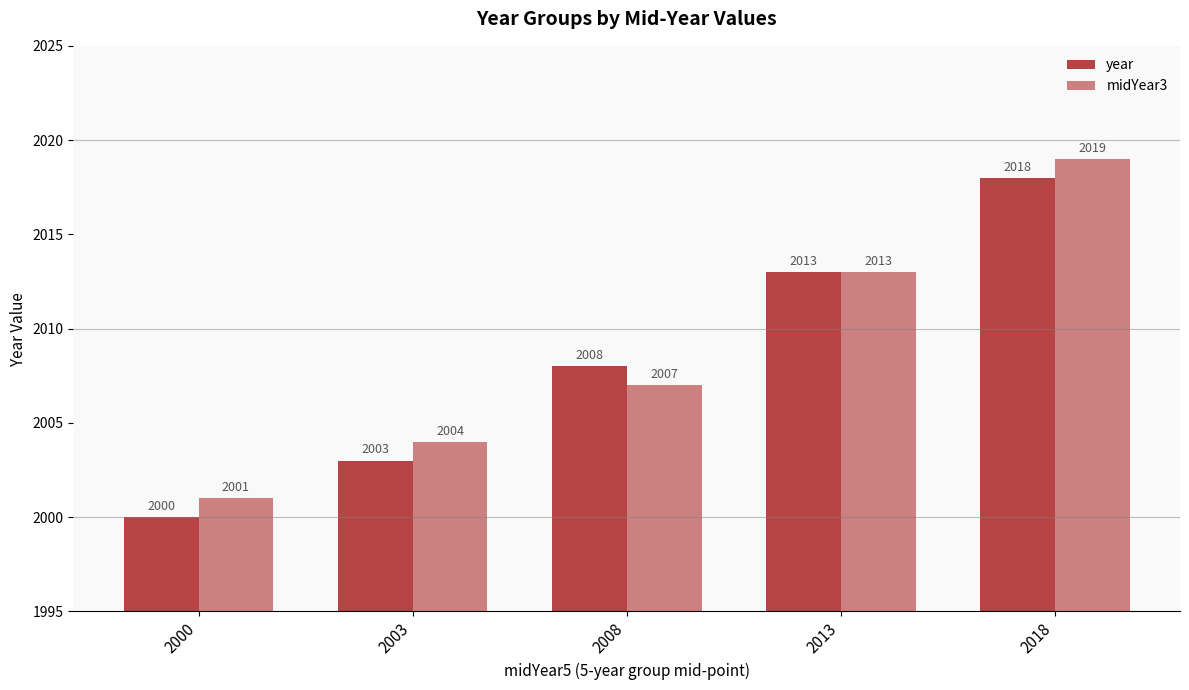

What is the highest value of the midYear3 series?

2019